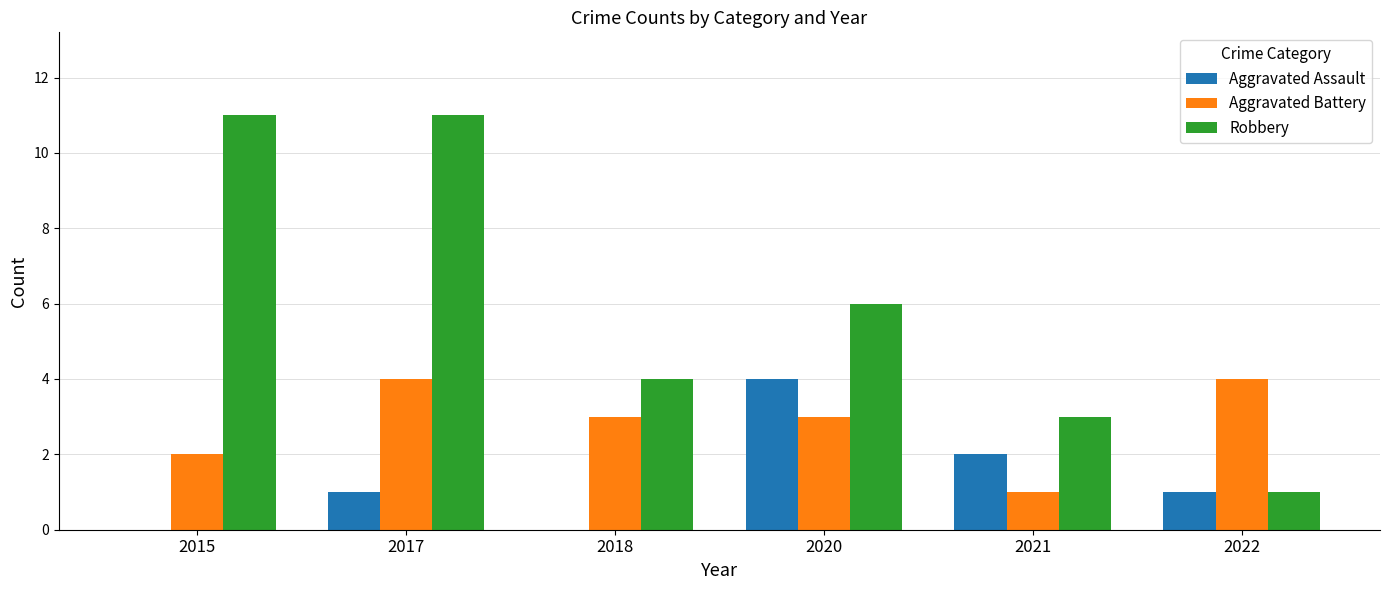

At which category is the sum across all series the highest?

2017